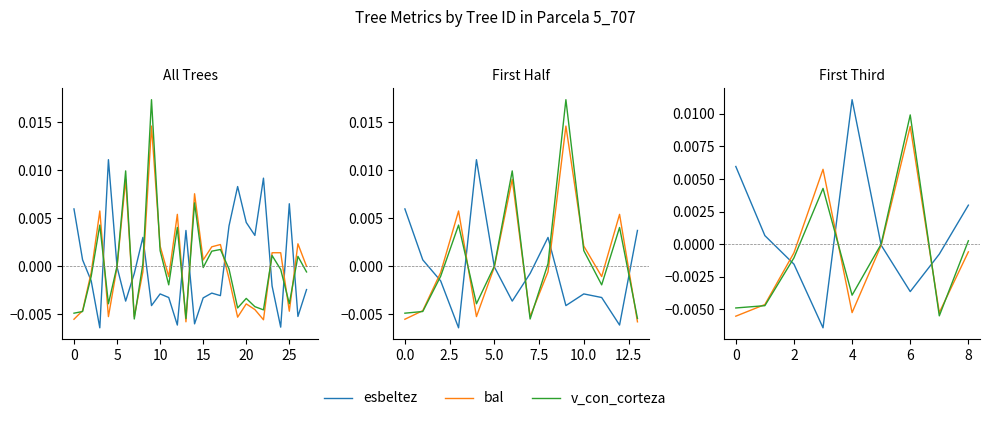

After their last crossing, which series has the higher values: bal or esbeltez?

esbeltez